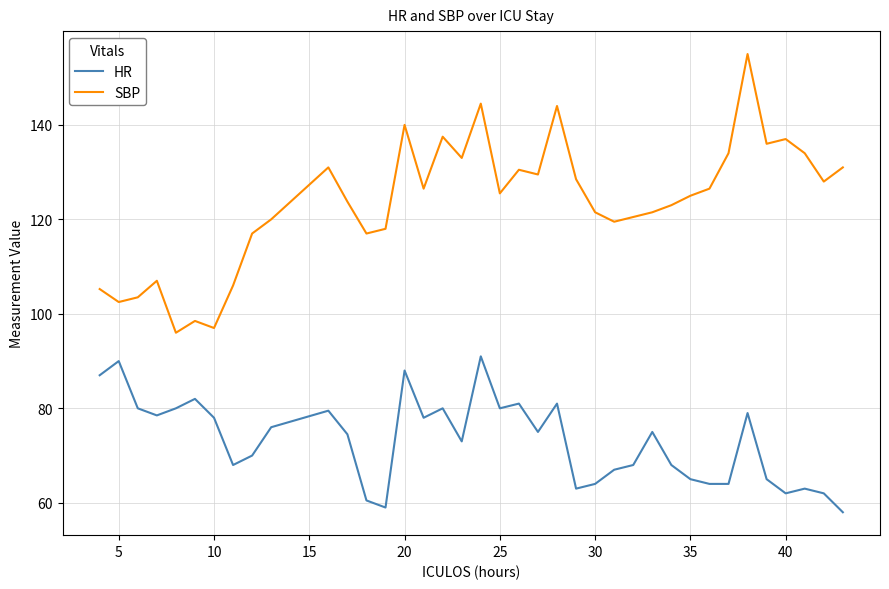

How many interior local peaks does the HR series have?

11